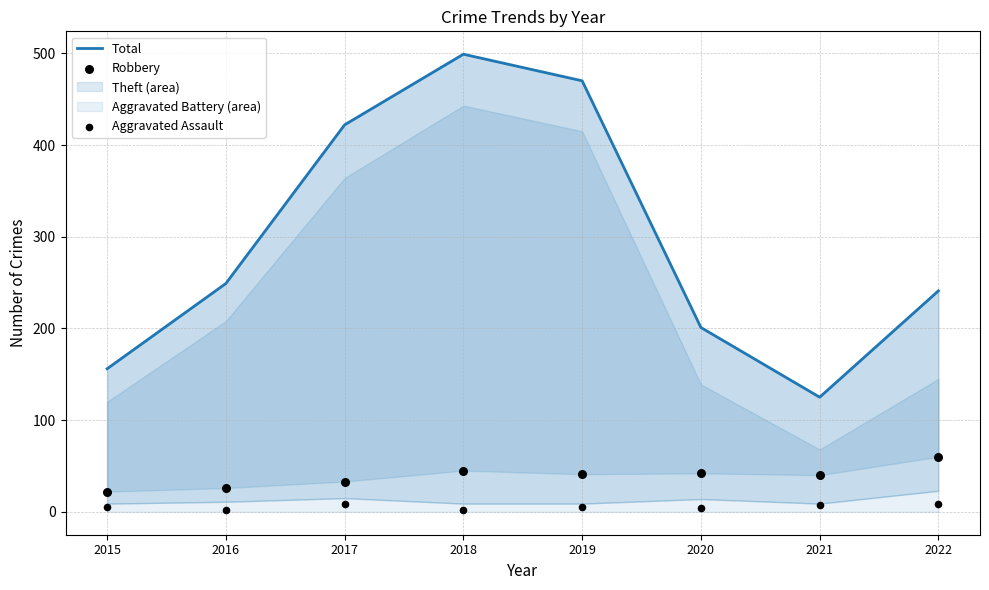

At which category is the sum across all series the highest?

2018